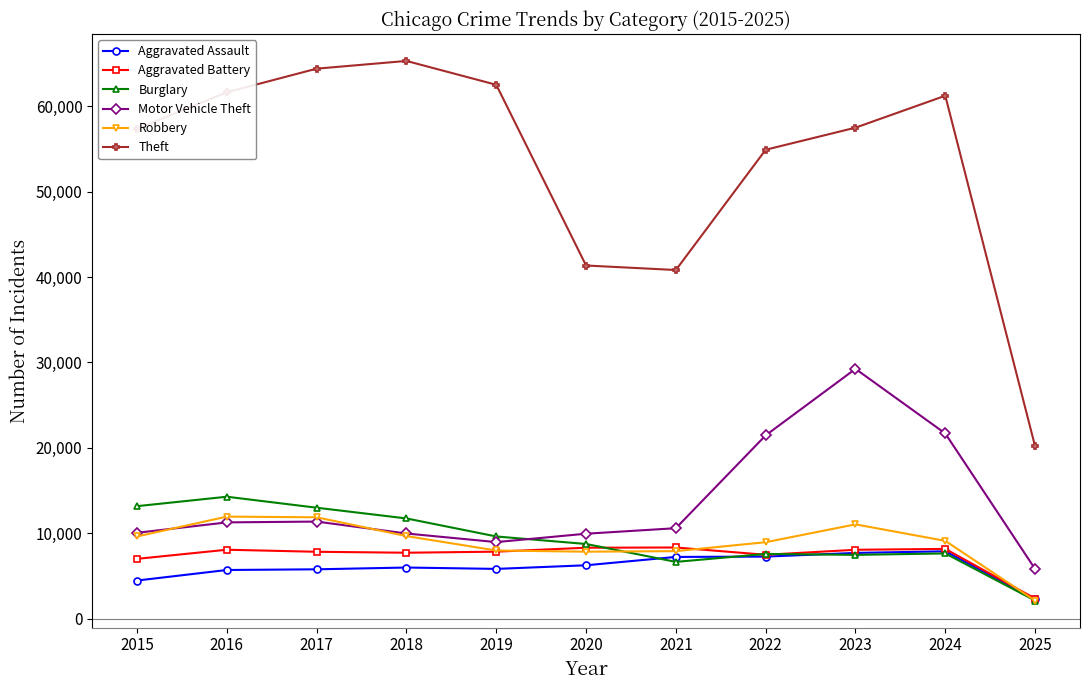

The value of Aggravated Battery at 2023 is 12075. True or false?

False